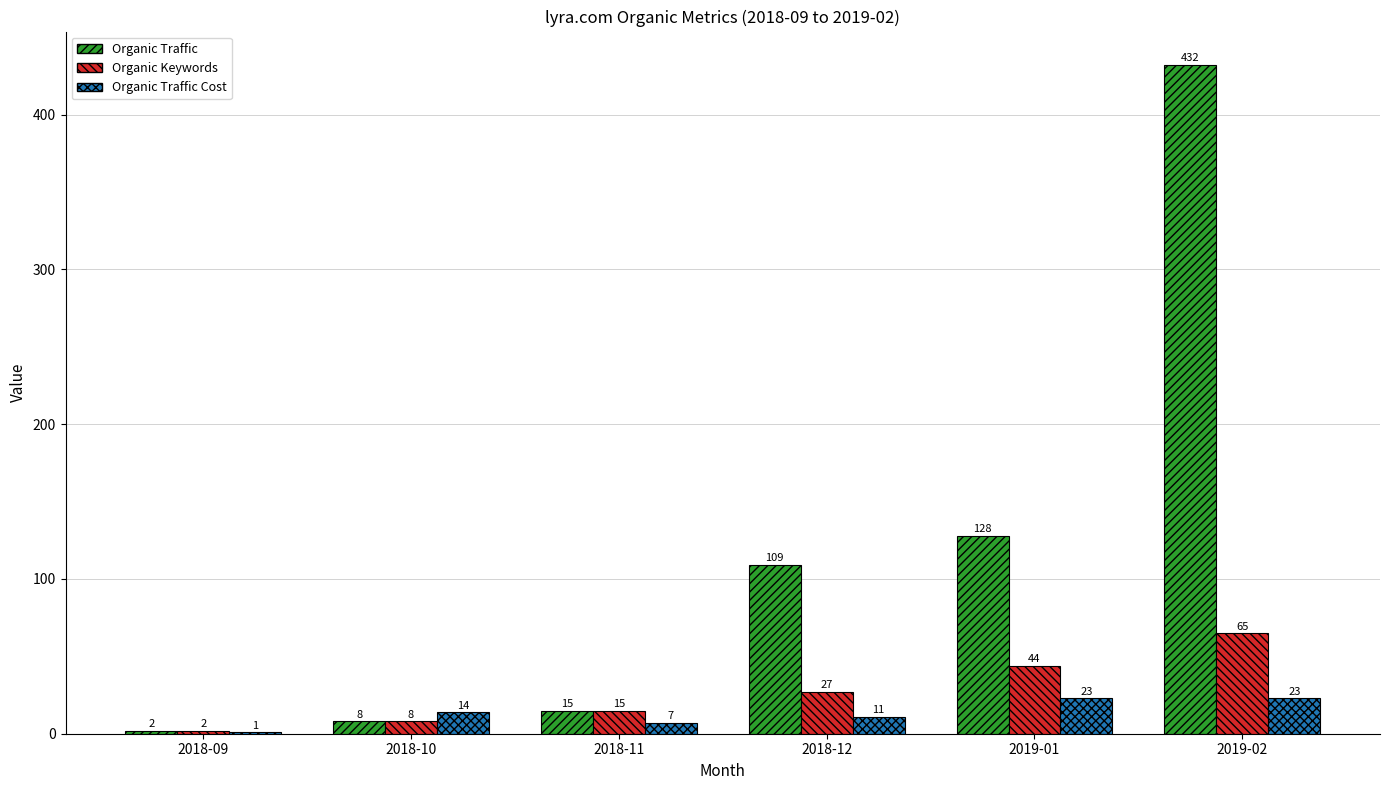

Reading left to right, extract all data points from this chart.

Organic Traffic: 2018-09=2	2018-10=8	2018-11=15	2018-12=109	2019-01=128	2019-02=432
Organic Keywords: 2018-09=2	2018-10=8	2018-11=15	2018-12=27	2019-01=44	2019-02=65
Organic Traffic Cost: 2018-09=1	2018-10=14	2018-11=7	2018-12=11	2019-01=23	2019-02=23